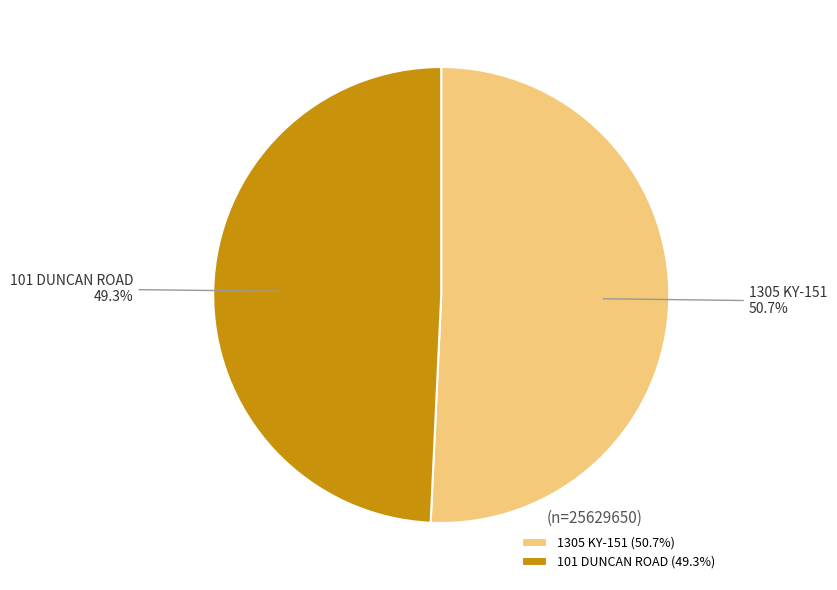

Between 101 DUNCAN ROAD and 1305 KY-151, which is larger?

1305 KY-151